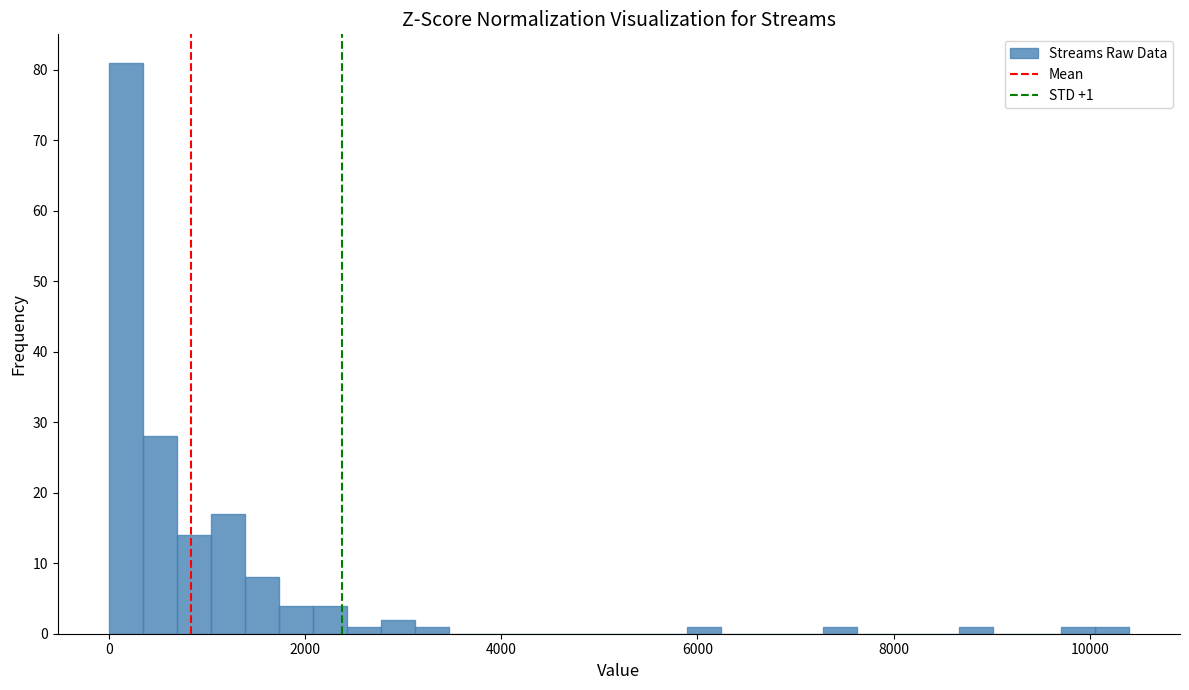

Read against the x-axis, roughly where is the centre of the tallest bar?

200